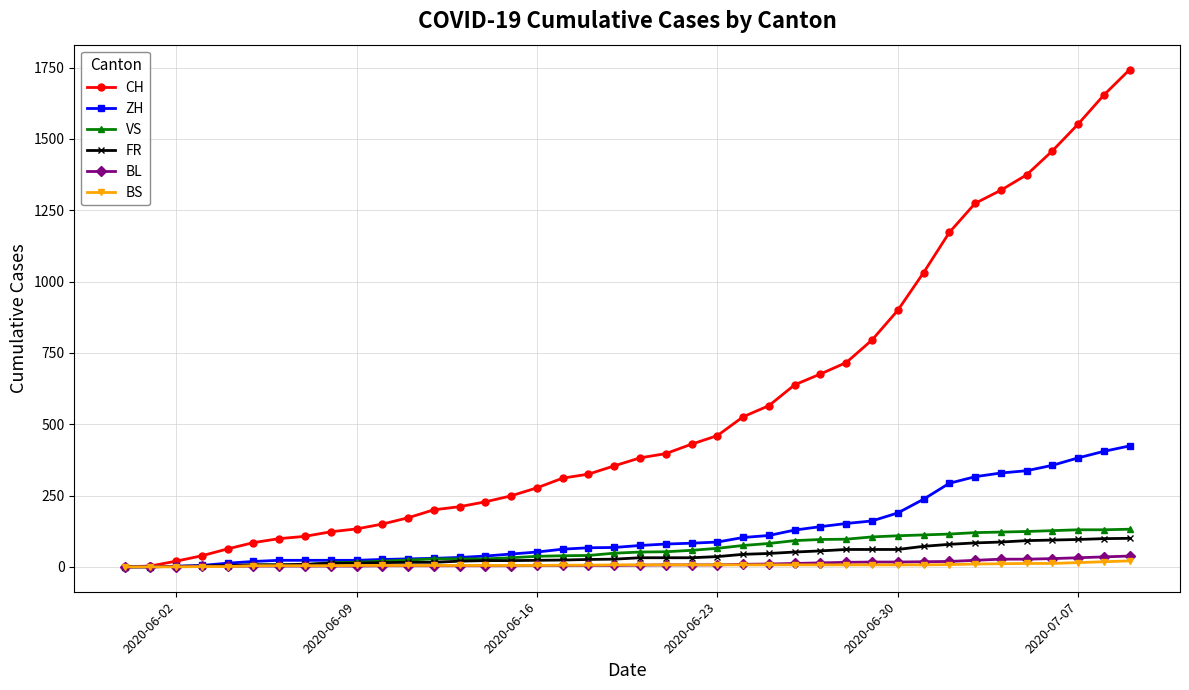

Which series has the largest total across all categories?

CH